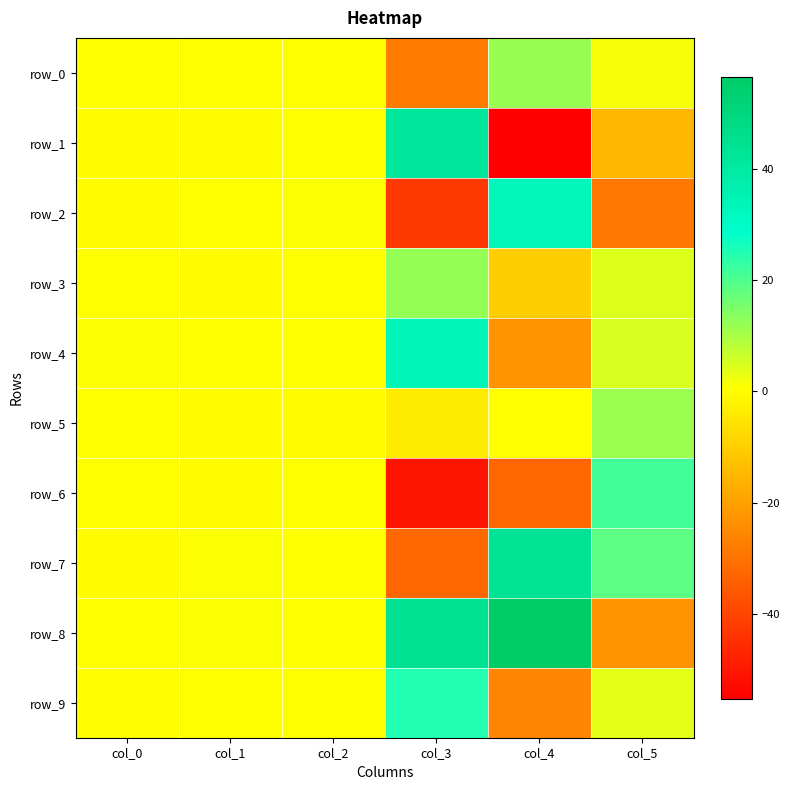

At which category does the chart reach its minimum across all series?

col_4